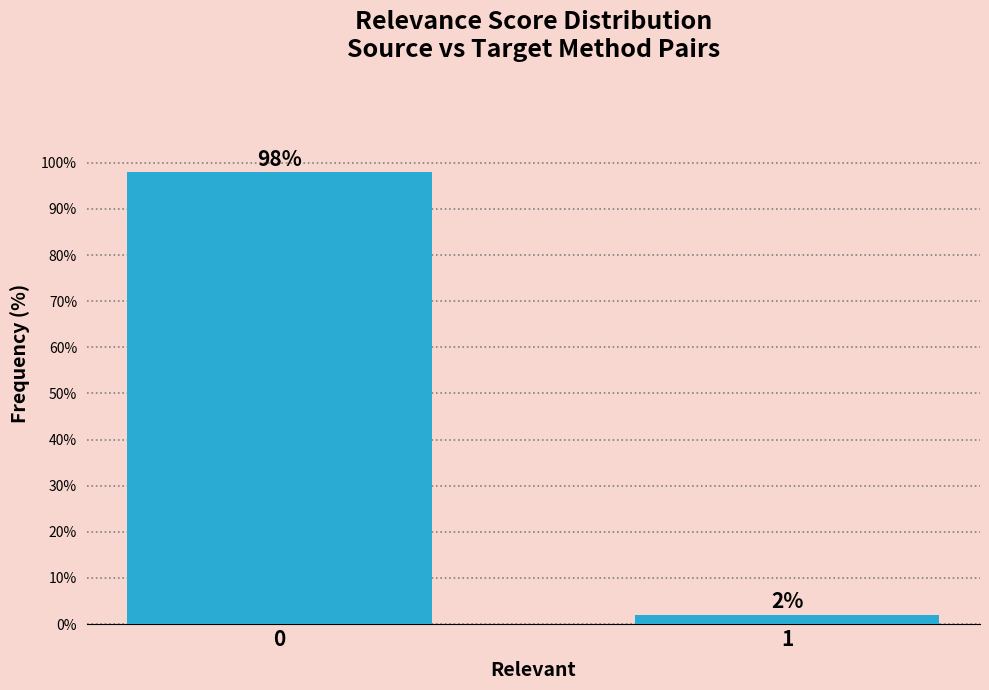

Reading left to right, transcribe all the data shown in this chart.

0=98.0	1=2.0